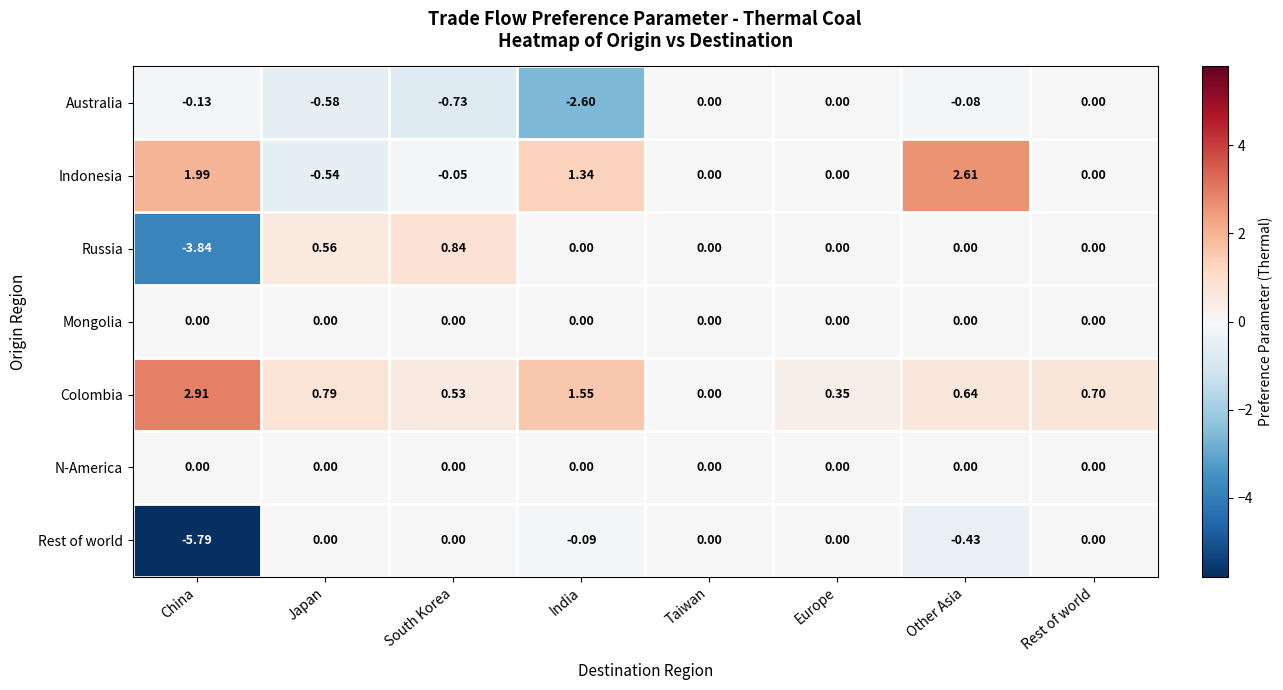

How many data points in Russia are less than 0?

1